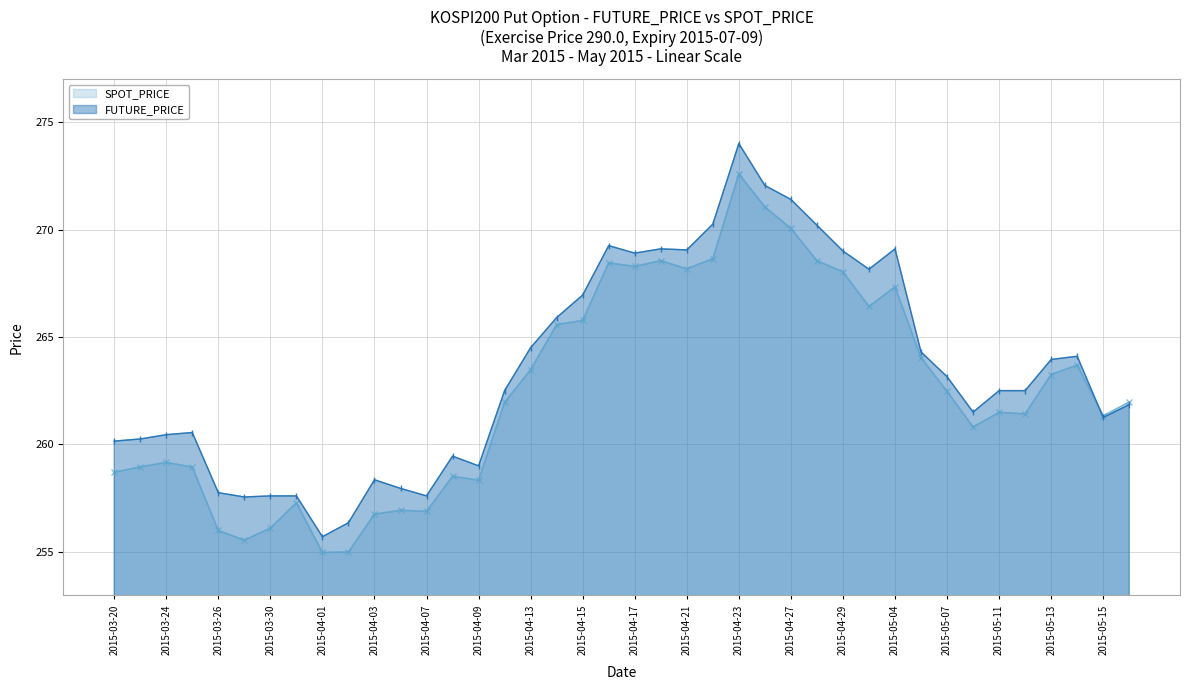

Which series has the largest total across all categories?

FUTURE_PRICE